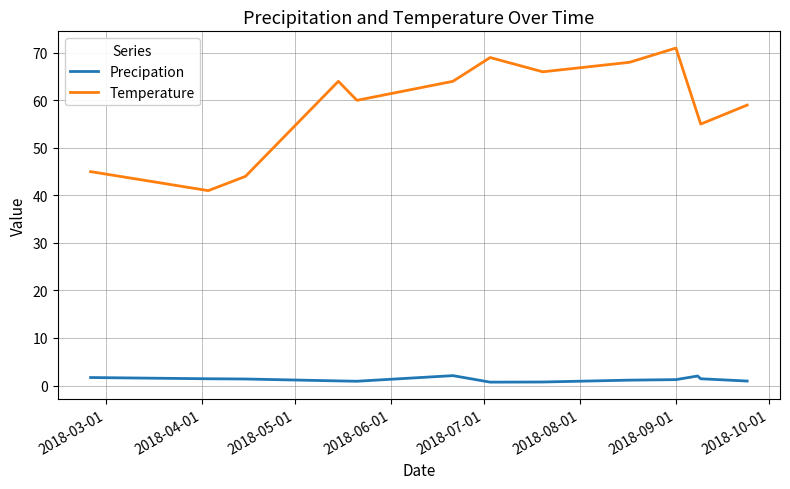

List the series in order of their overall mean, highest first.

Temperature, Precipation